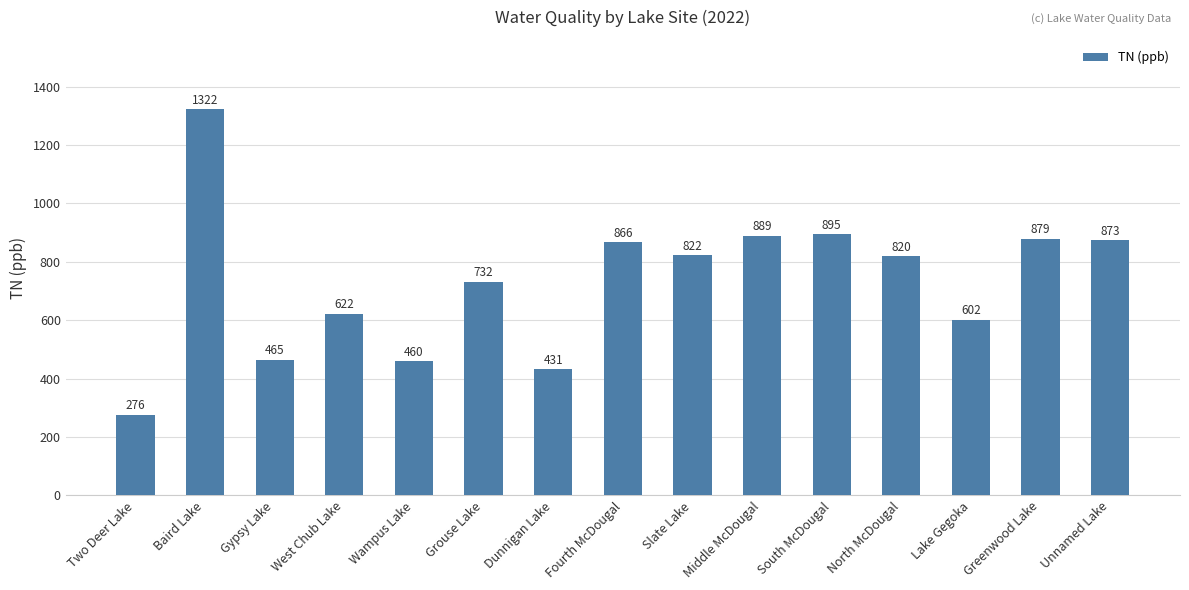

What is the ratio of the value at Greenwood Lake to the value at Baird Lake?

0.7